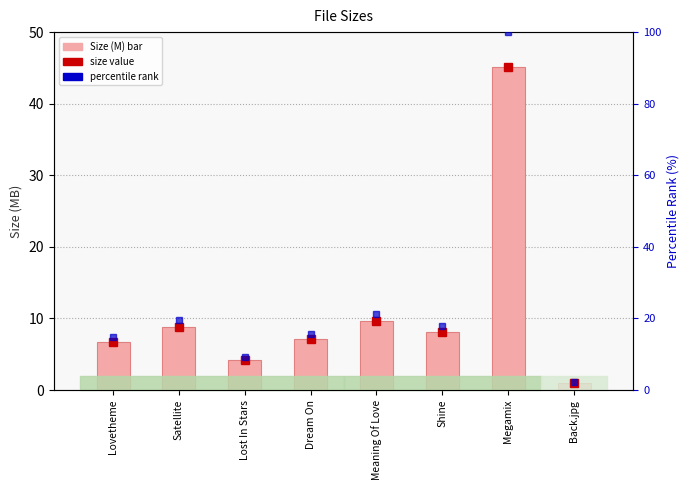

Rank the categories by value from lowest to highest.

Back.jpg, Lost In Stars, Lovetheme, Dream On, Shine, Satellite, Meaning Of Love, Megamix